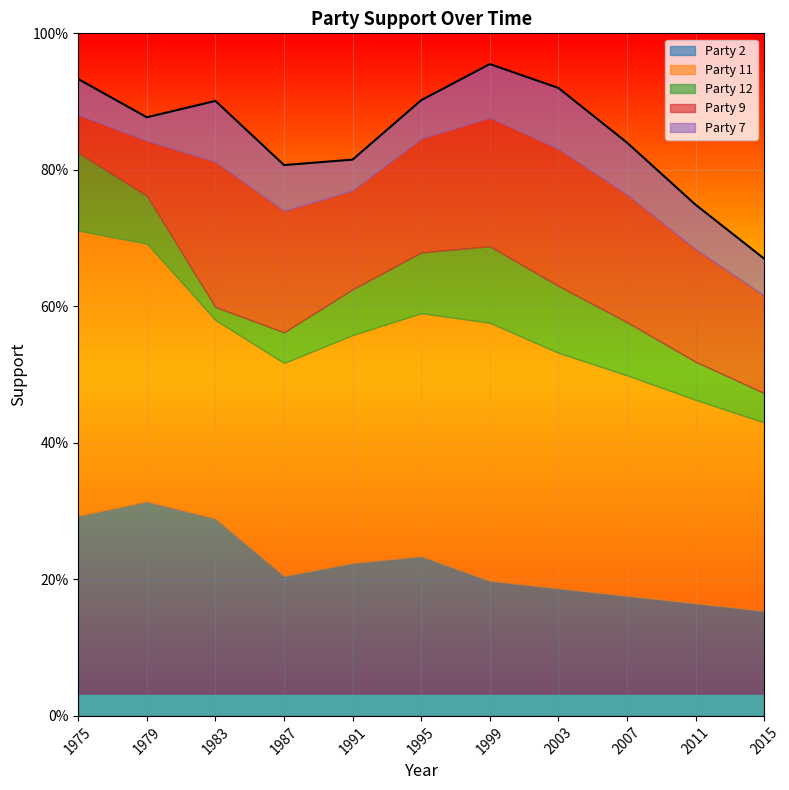

Does the chart display data point markers on the line(s)?

No